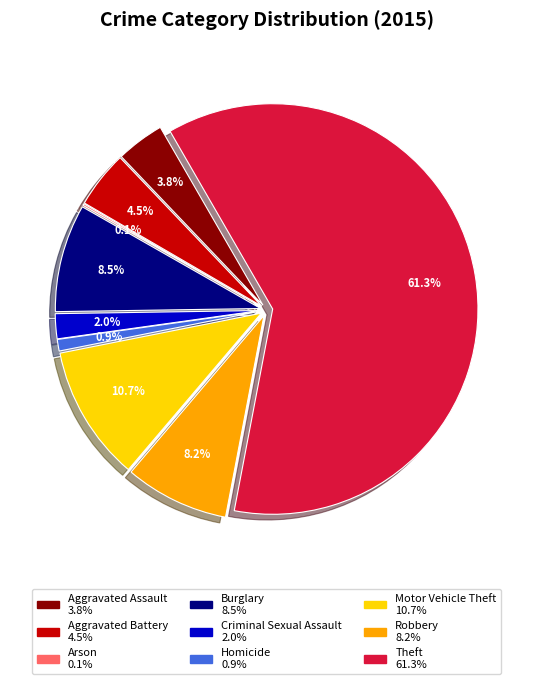

Which has a higher value, Theft or Burglary?

Theft